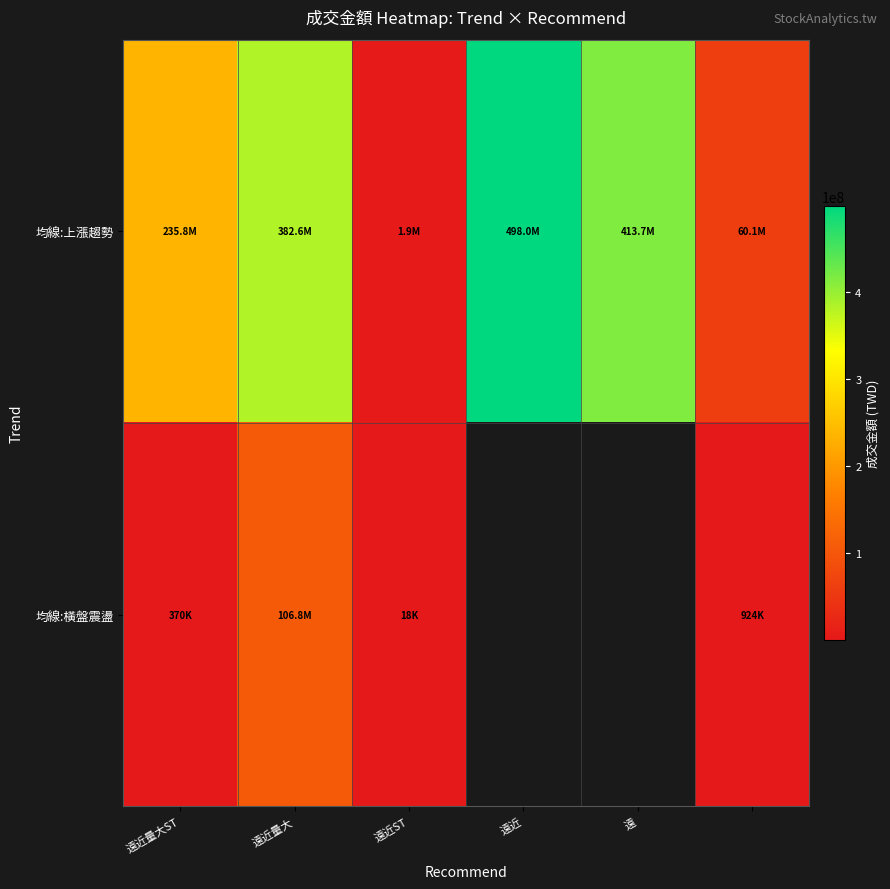

Where does the 均線:上漲趨勢 series first go above 382604120?

遠近